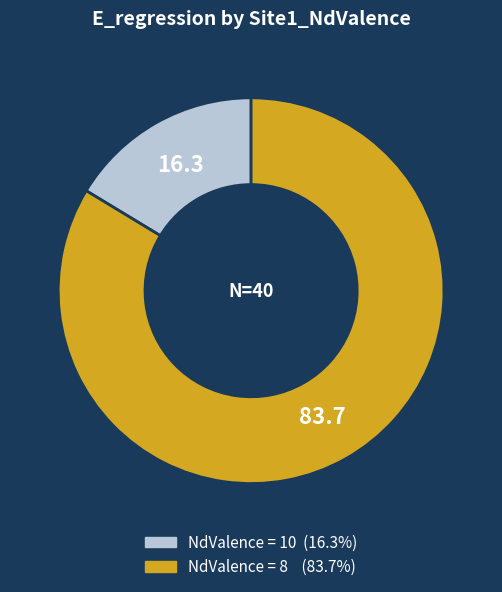

Is there any slice that represents more than half of the pie?

Yes